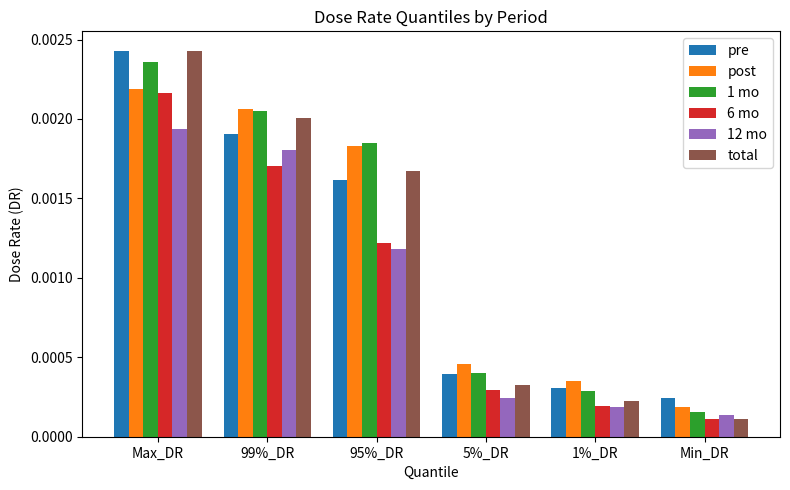

How many groups of bars are there?

6